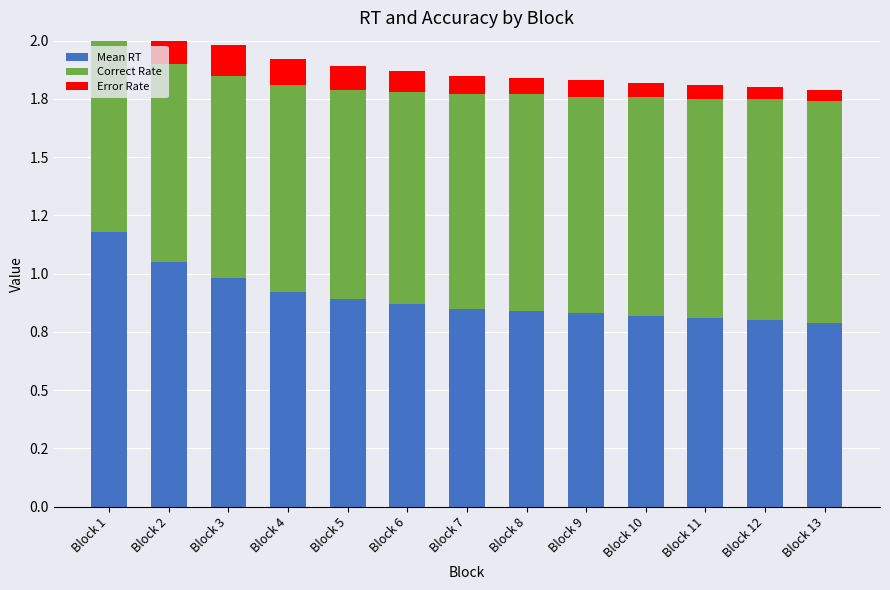

Rank the series at Block 5 from lowest to highest value.

Error Rate, Mean RT, Correct Rate